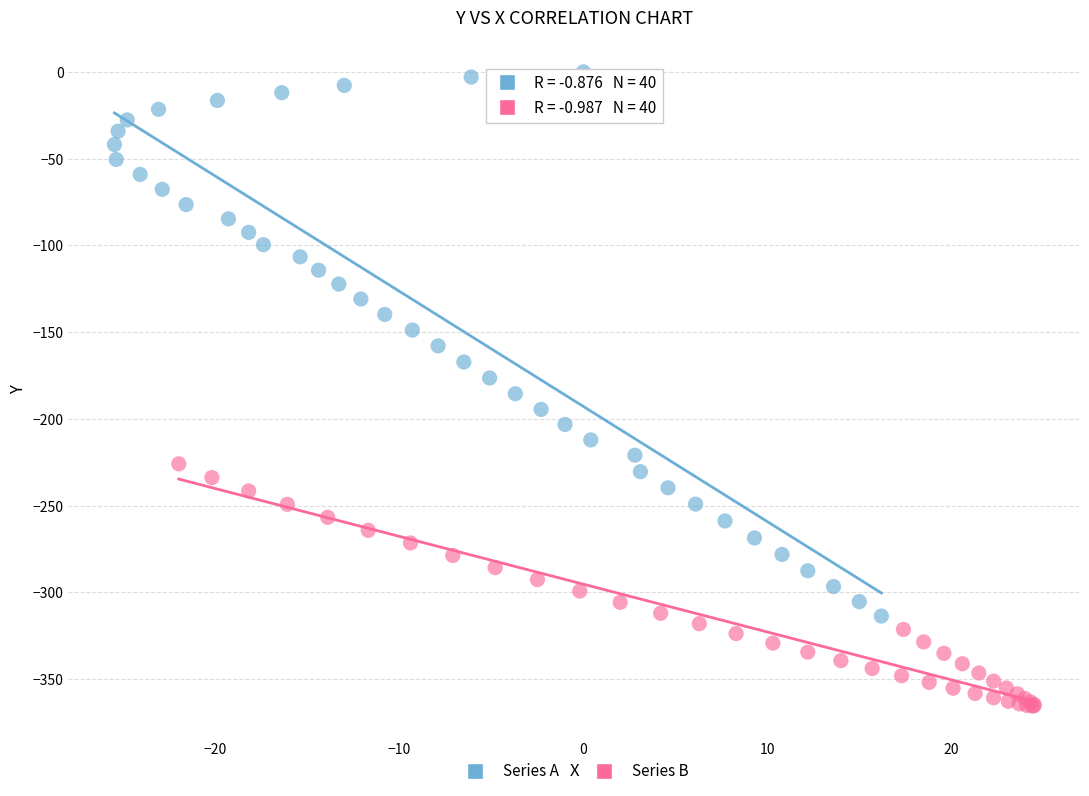

Which series contains the highest Y value?

Series A